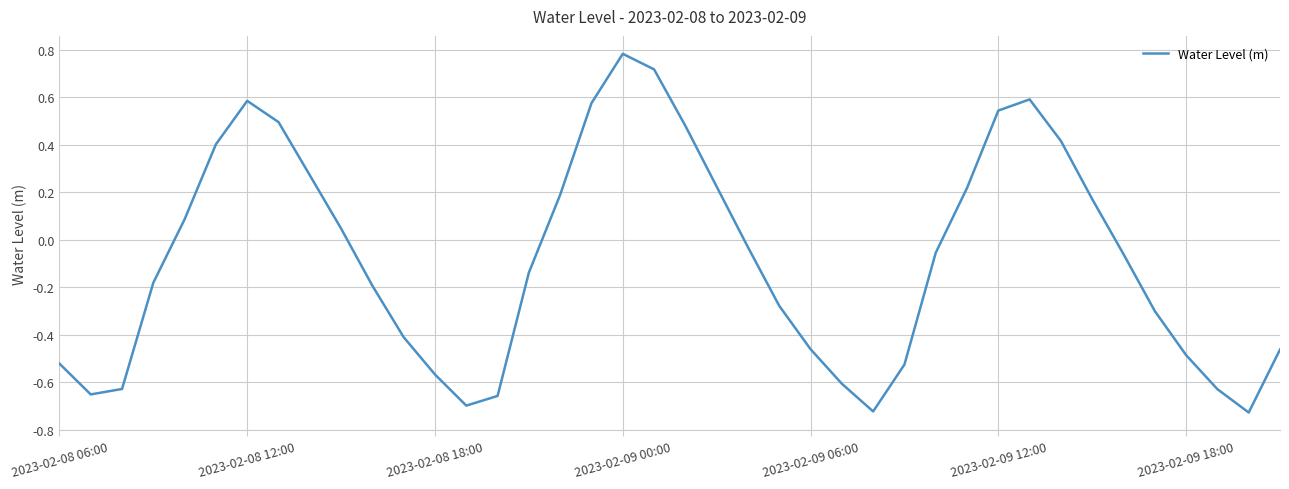

Count the number of data series in this chart.

1